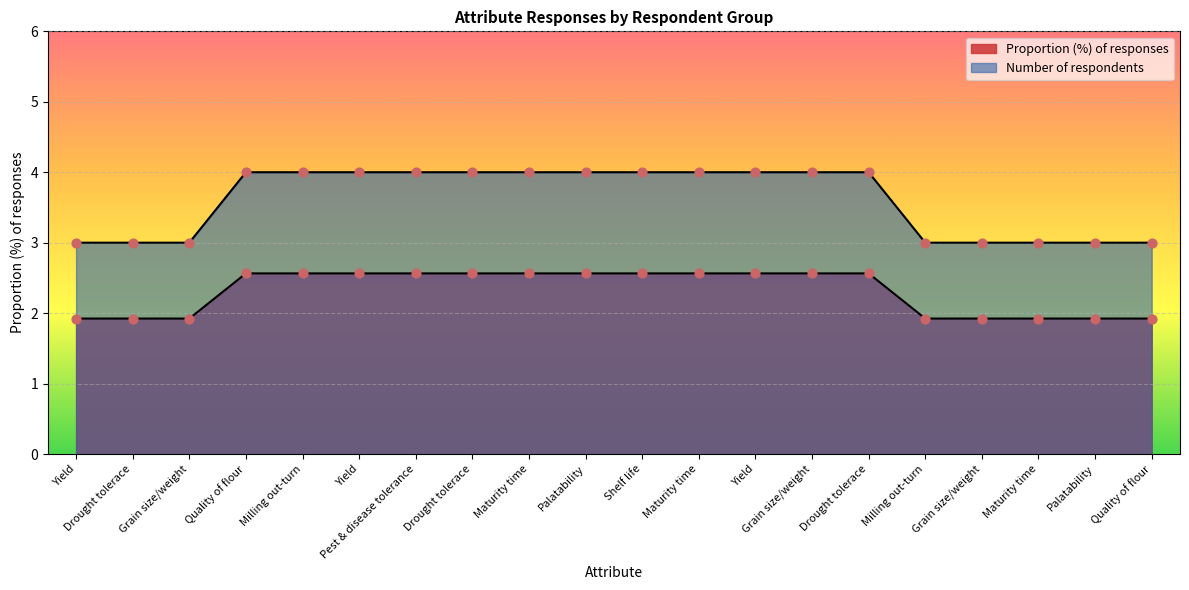

Which series has the largest total across all categories?

Proportion (%) of responses